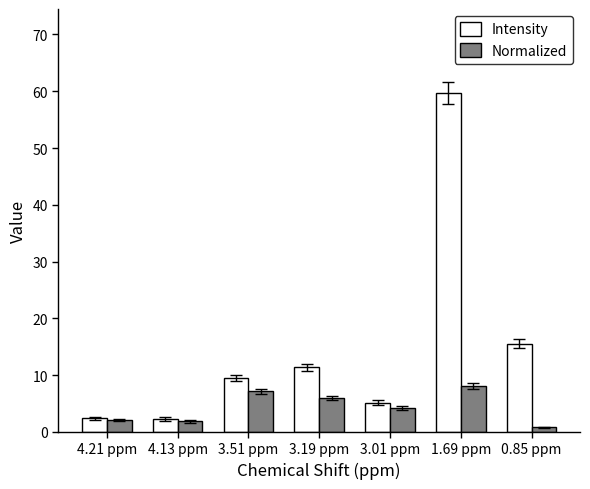

The Intensity series shows 15.5 at 0.85 ppm. True or false?

True